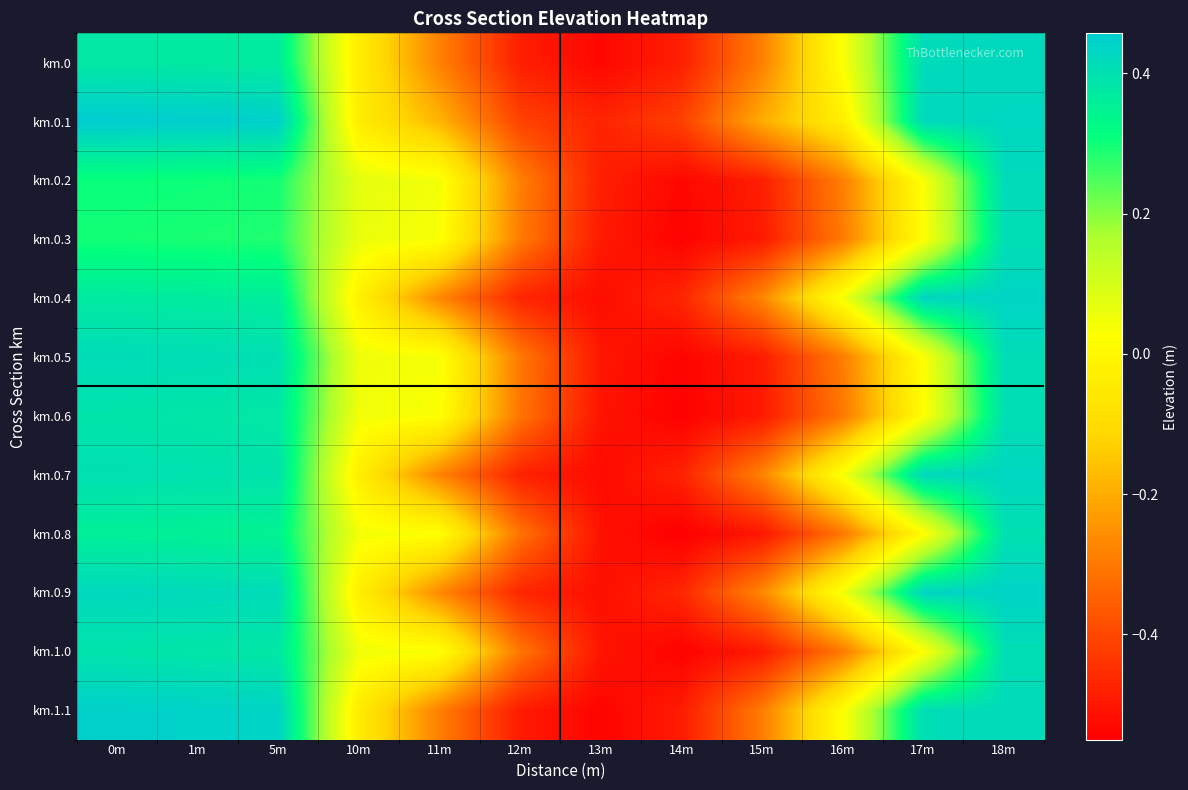

How many series are shown in this chart?

12